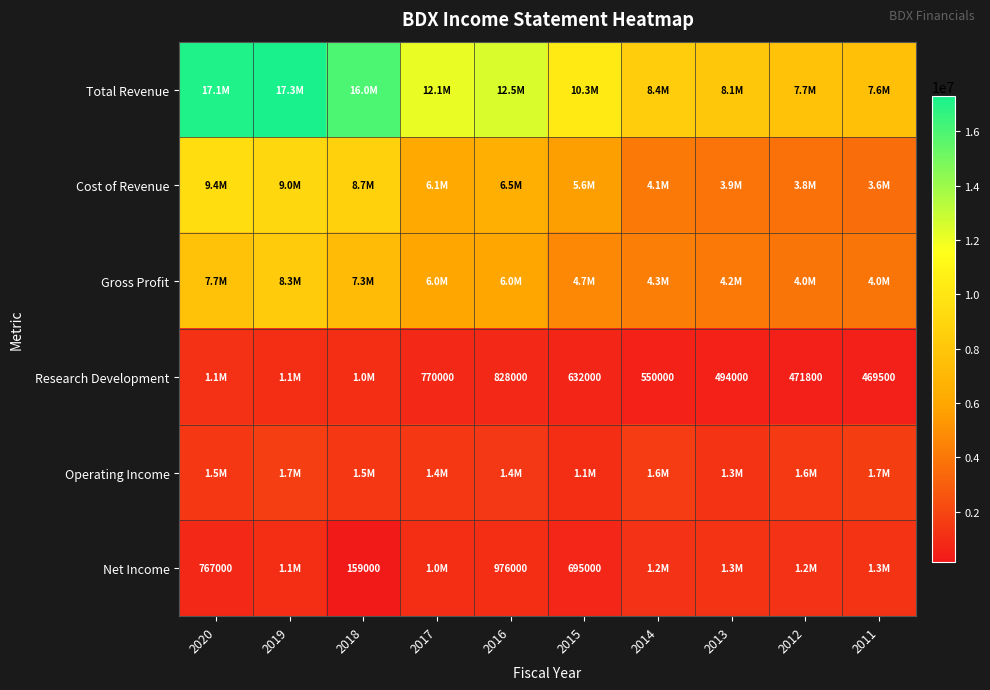

Which label corresponds to the smallest value in the chart?

2018